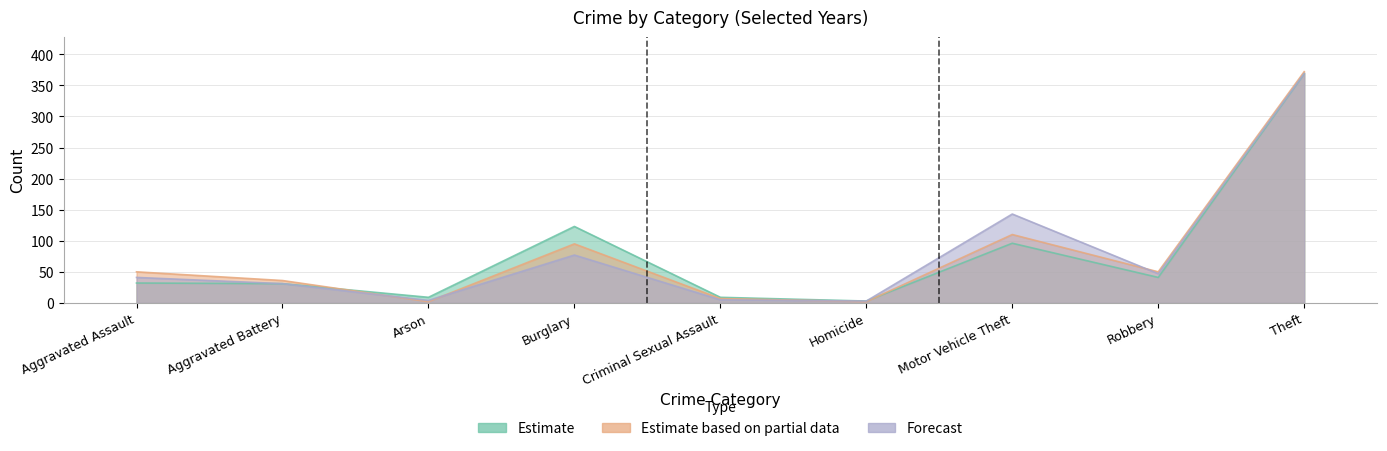

True or false: Forecast has more than 1 interior local peaks.

True